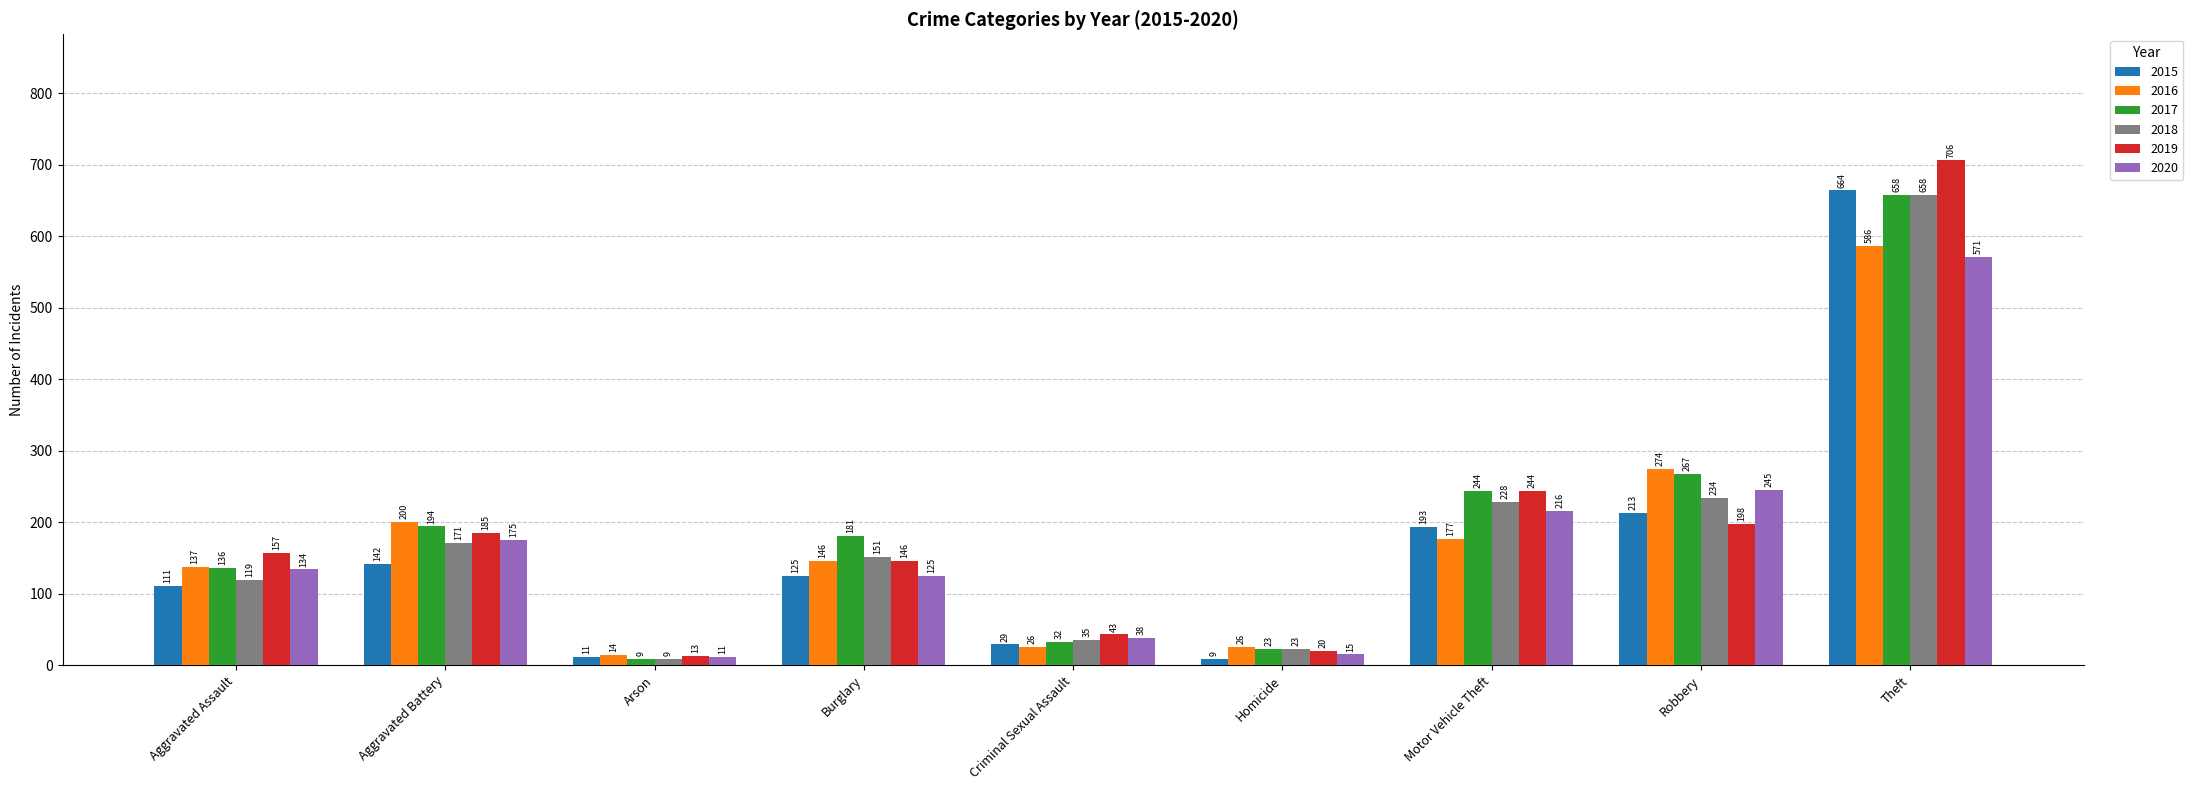

What is the label of the 4th bar from the right?

Homicide